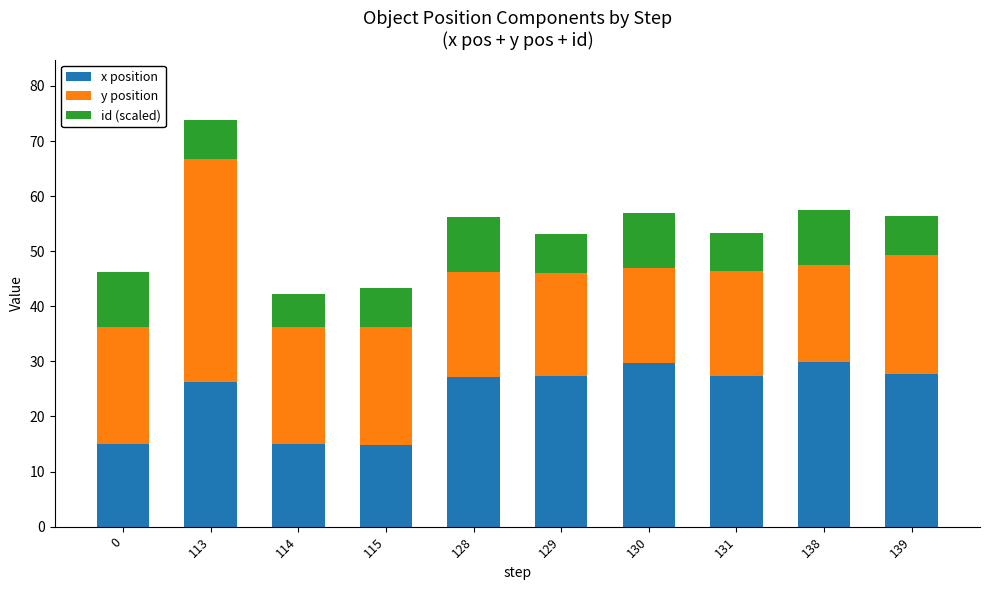

At which category is the sum across all series the highest?

113